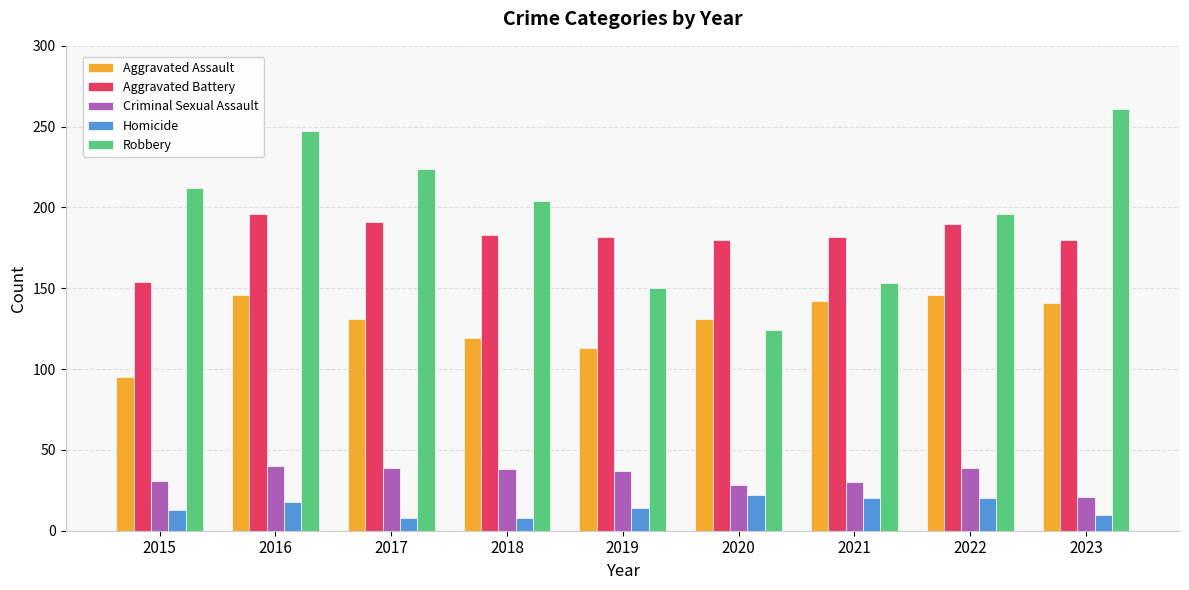

What is the difference between the second highest and second lowest values in the Homicide series?

12